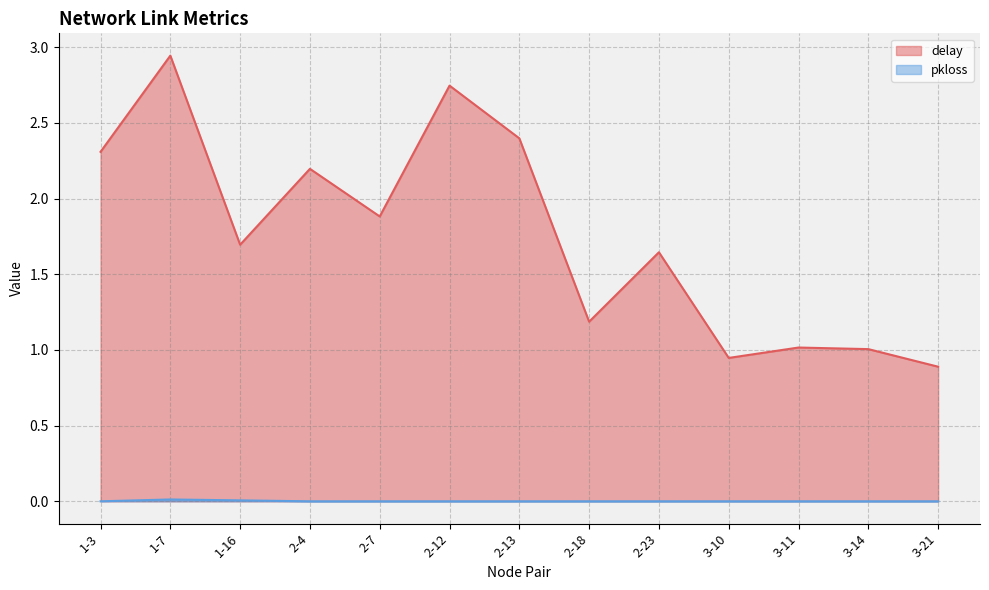

What position from the right is 3-10?

4